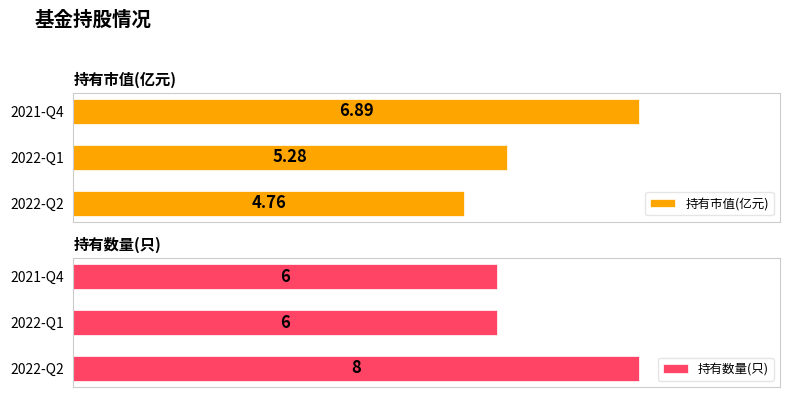

At how many categories does at least one series exceed 5?

3